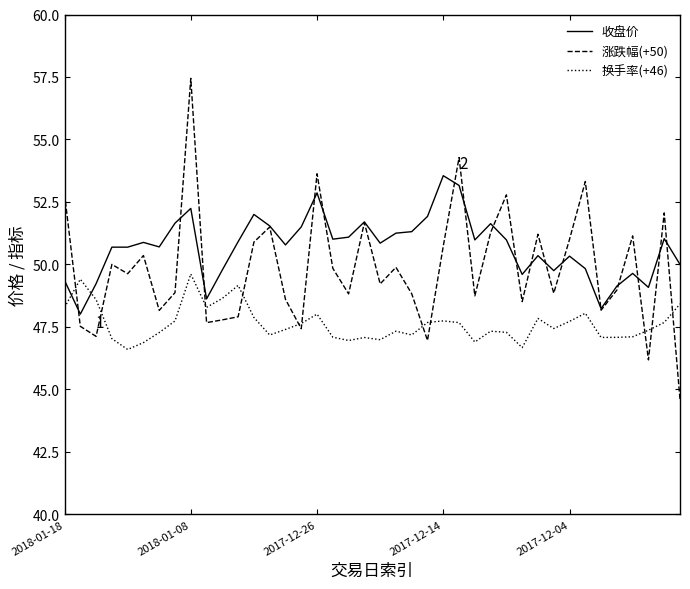

Which series has the largest total across all categories?

收盘价